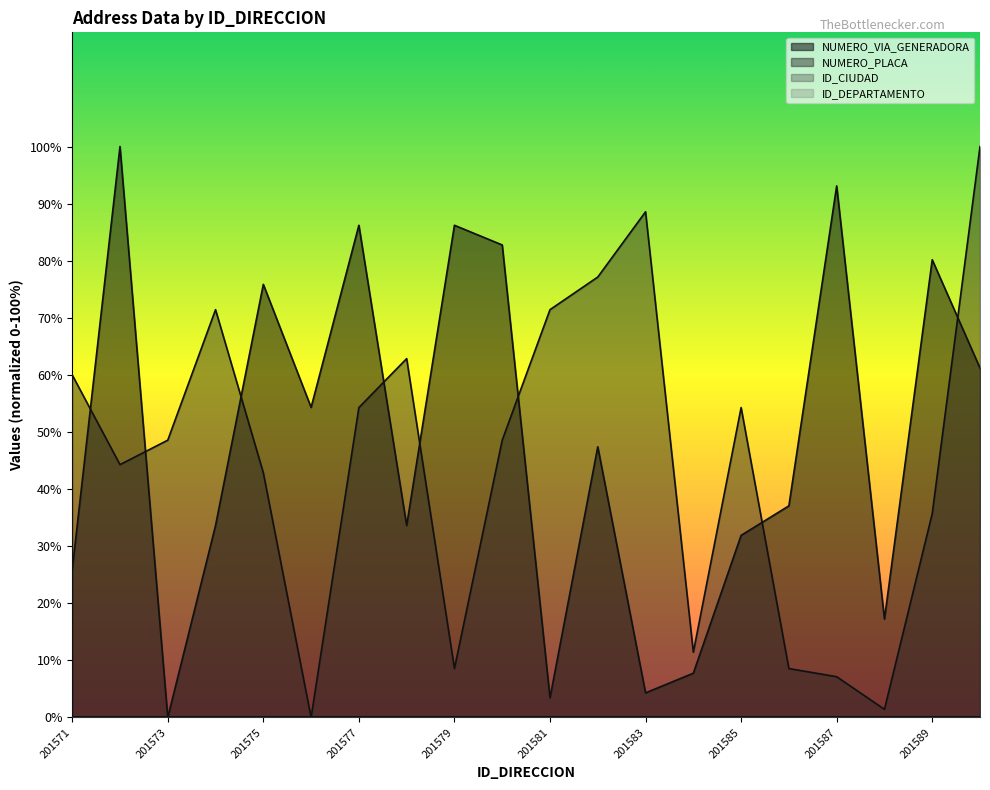

What is the sum of all NUMERO_VIA_GENERADORA_DIRECCION values?

962.1